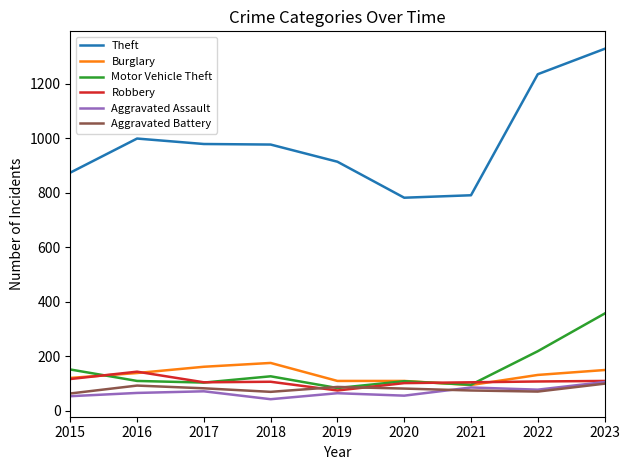

What is the total value across all series at 2020?

1241